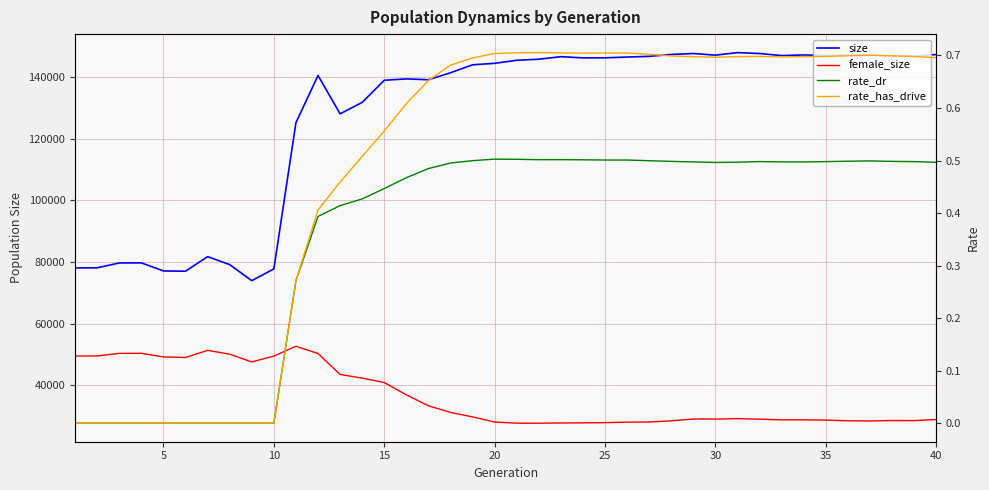

Which series has the widest spread of values?

size